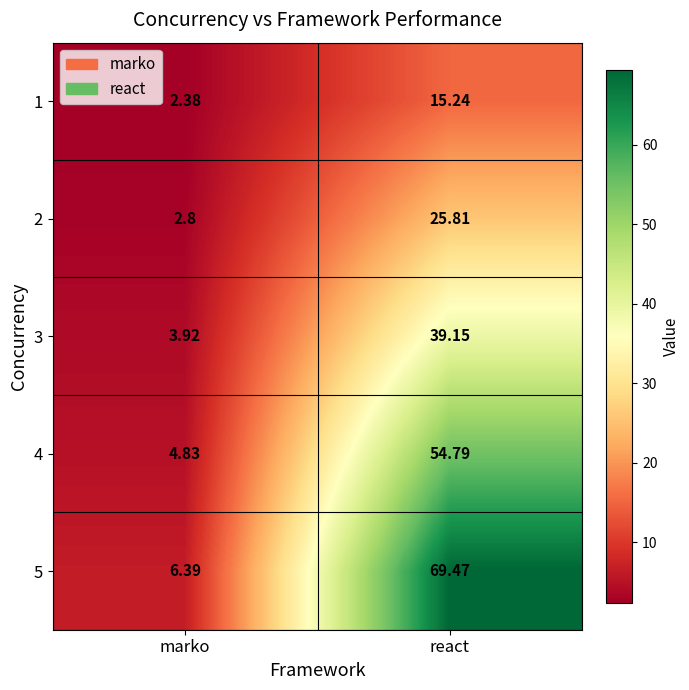

At which category is the sum across all series the highest?

react